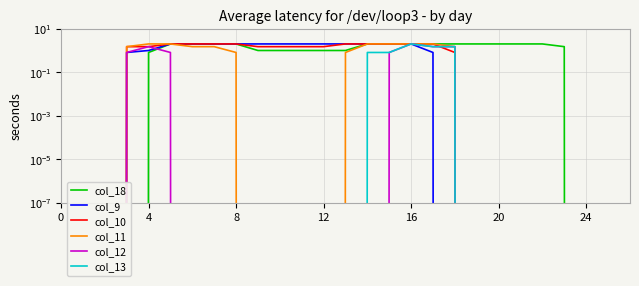

What is the label of the 8th point from the right?

19